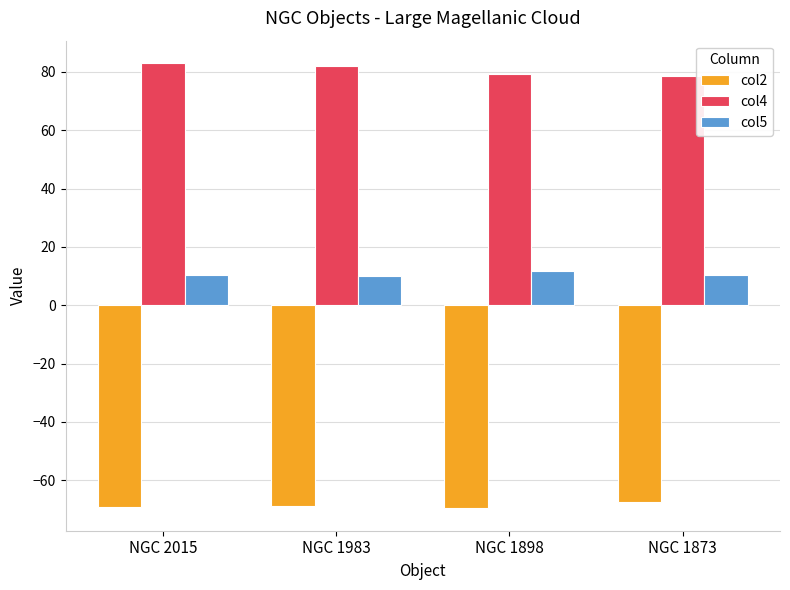

What is the spread (max minus min) of values at NGC 1898?

148.8